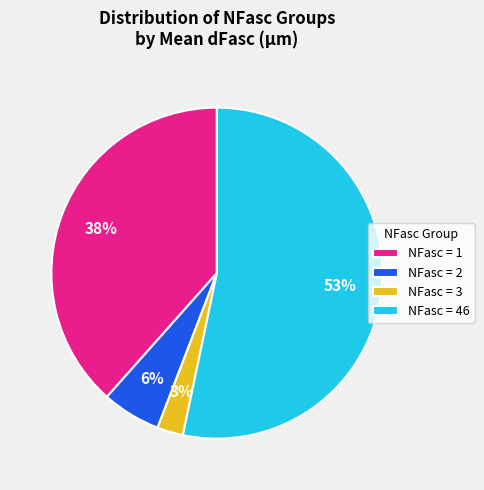

The NFasc = 2 slice represents 1% of the pie. True or false?

False